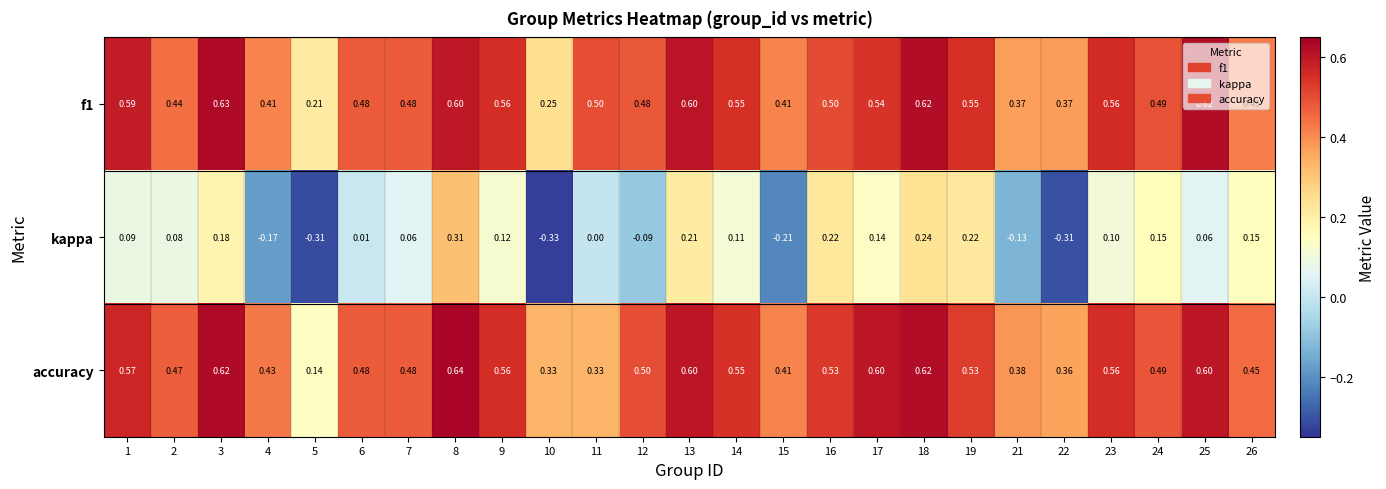

Is the value of kappa at 25 greater than the value of f1 at 10?

No